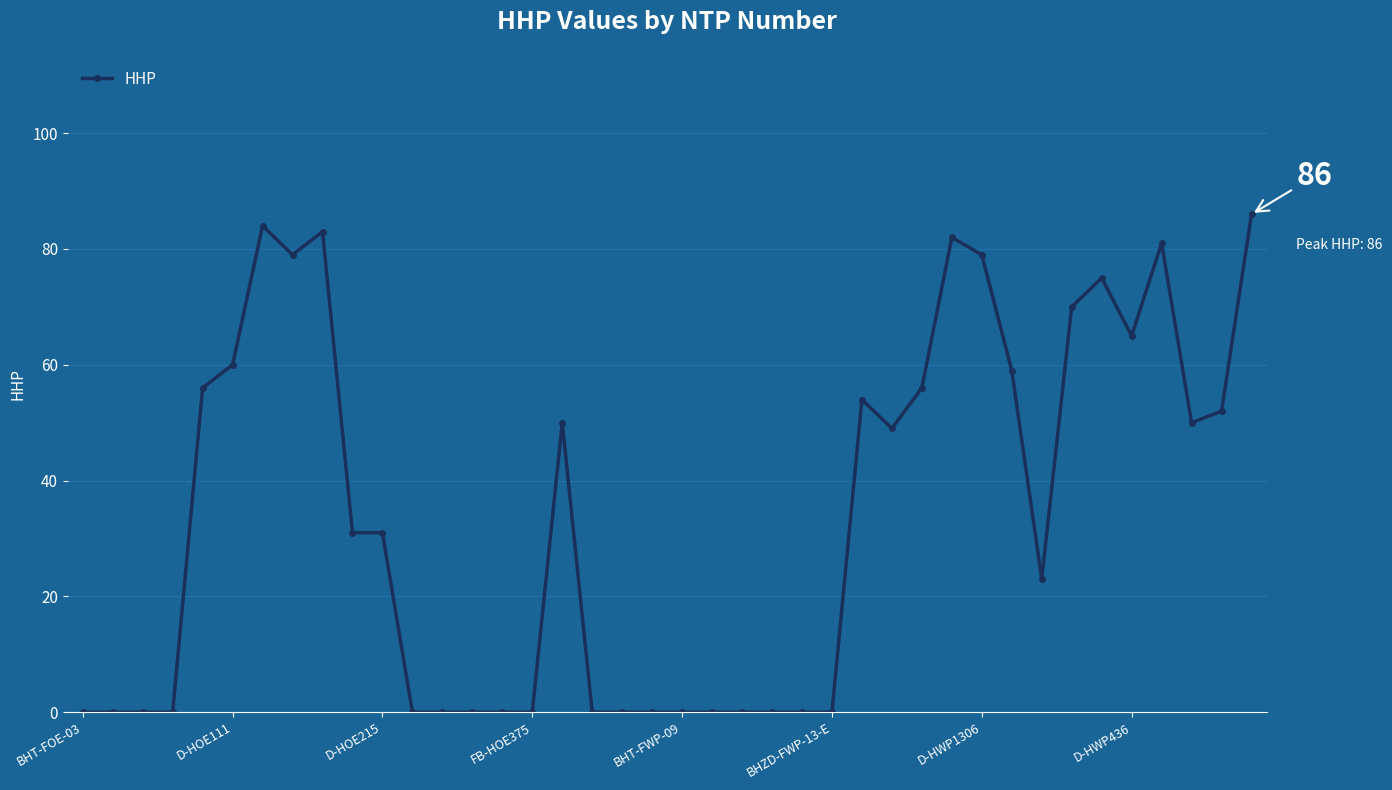

What is the sum of all values?

1355